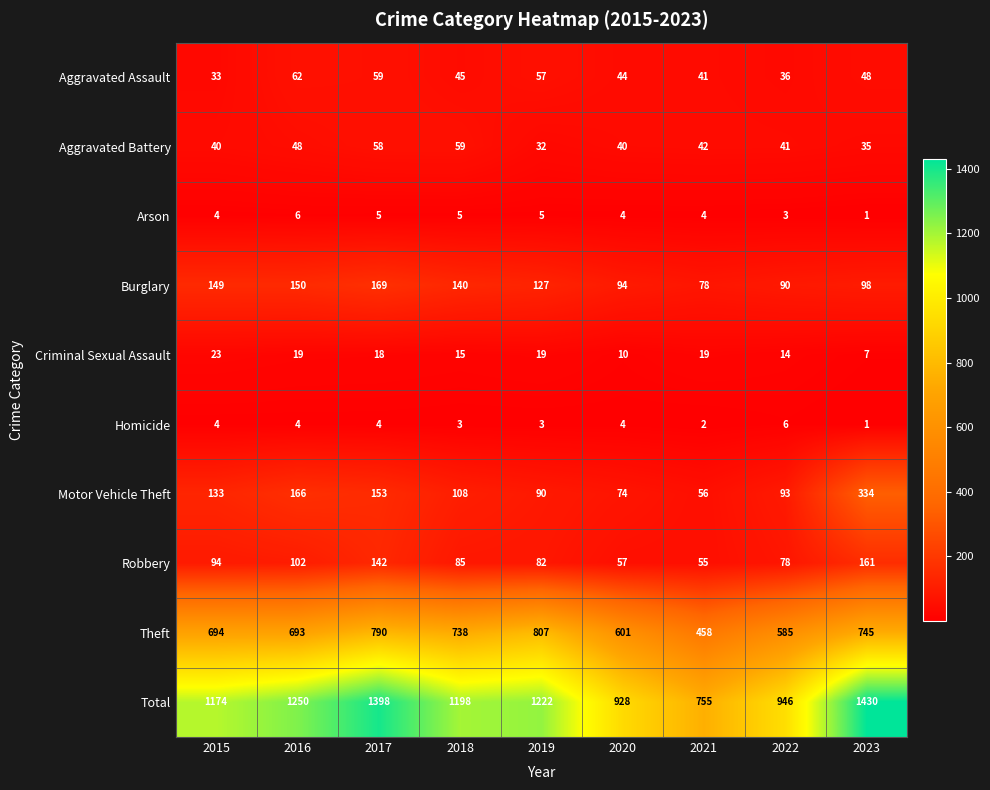

At which category is the sum across all series the highest?

2023